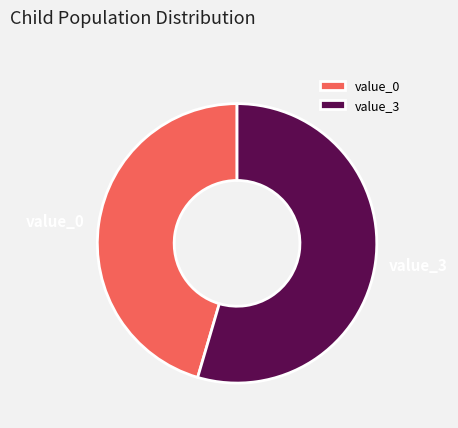

Between value_3 and value_0, which is larger?

value_3